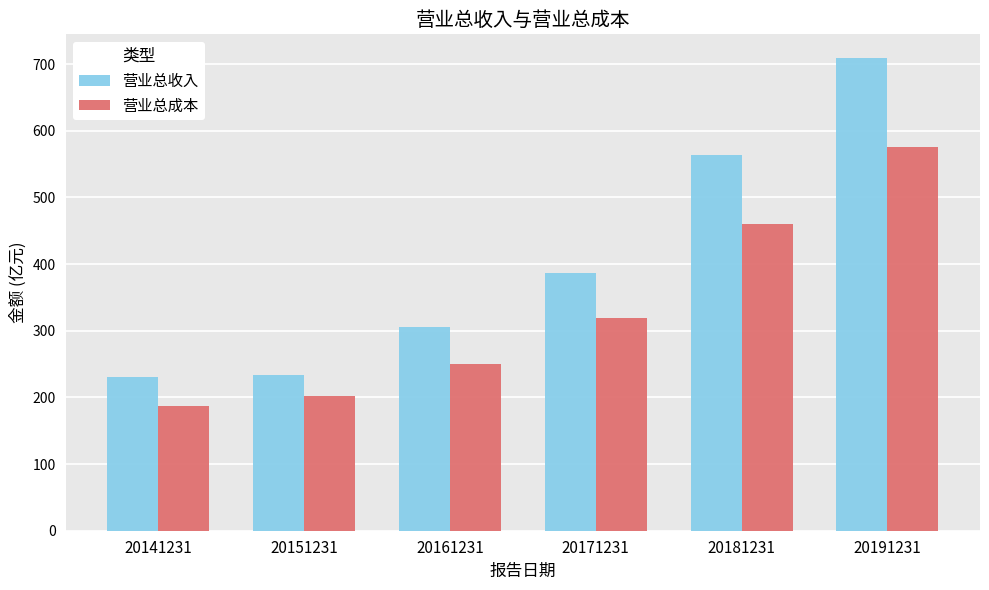

What is the minimum value for 营业总成本?

186.4